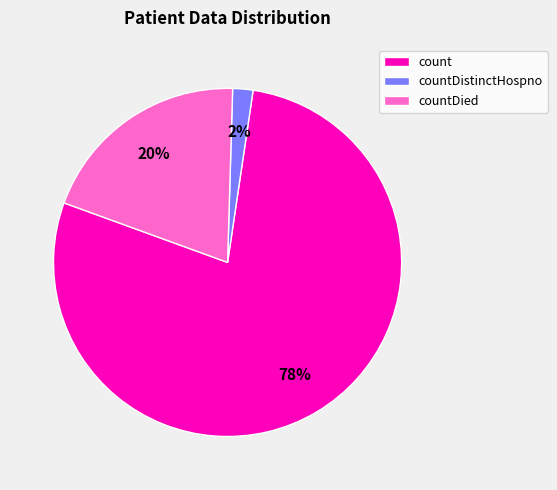

To the nearest percent, what is the difference between the largest and smallest slice percentages?

76%